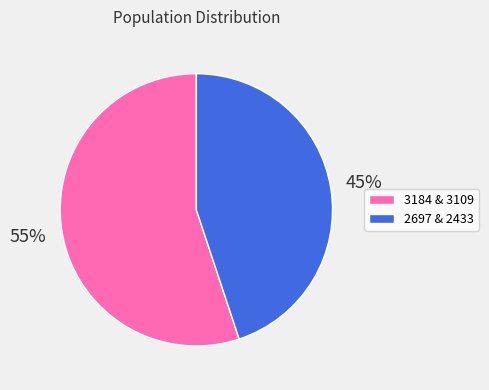

To the nearest percent, what is the average slice percentage?

50%